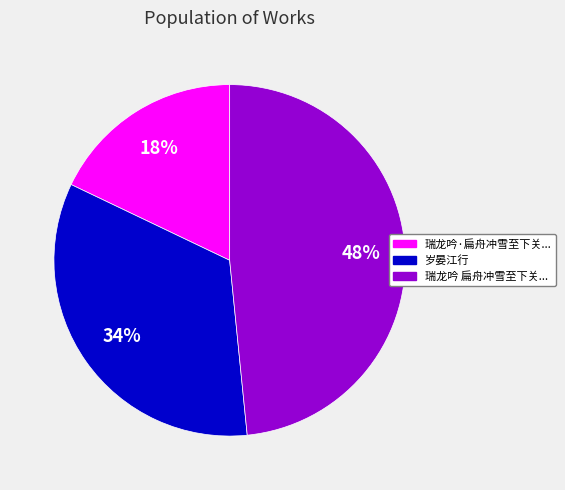

What percentage is the 岁晏江行 slice, to the nearest percent?

34%